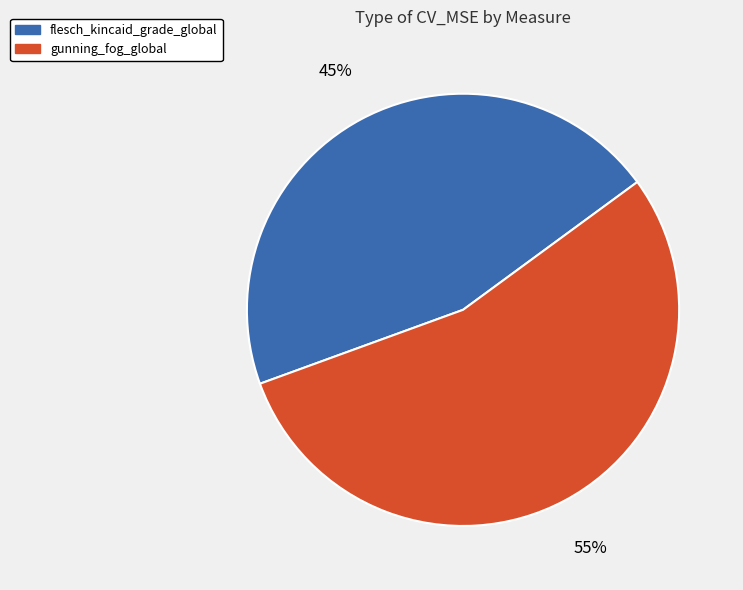

Which has a higher value, gunning_fog_global or flesch_kincaid_grade_global?

gunning_fog_global